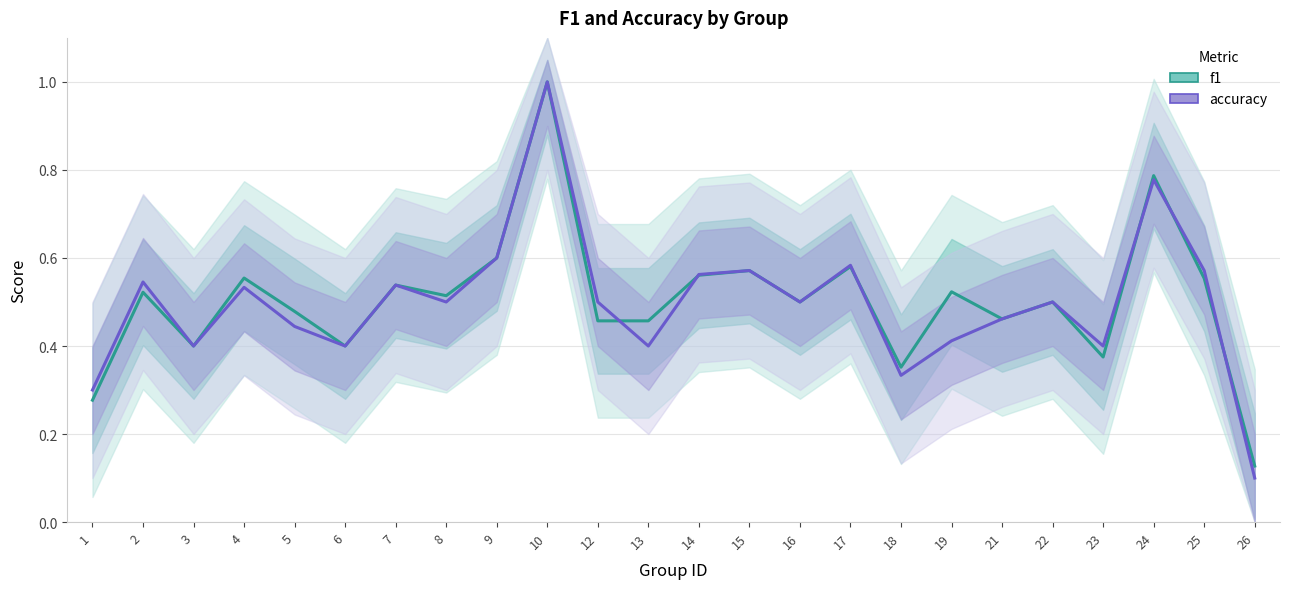

True or false: accuracy has more than 1 interior local peaks.

True